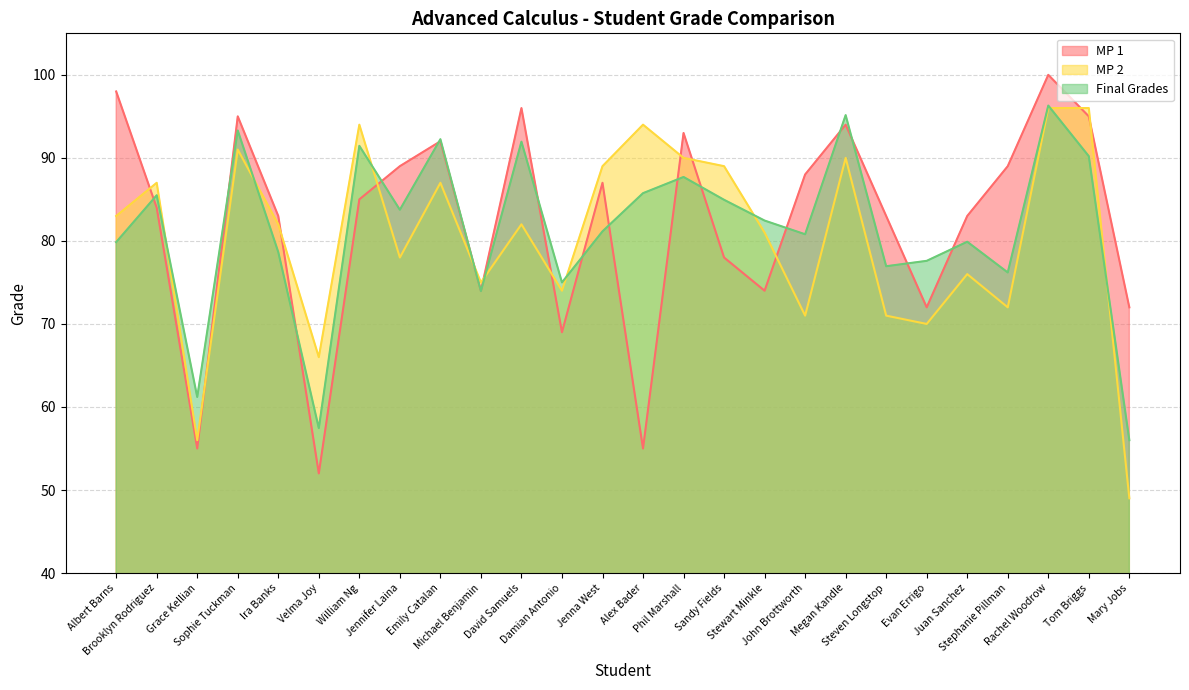

Where do Final Grades and MP 1 first cross each other?

Albert Barns and Brooklyn Rodriguez